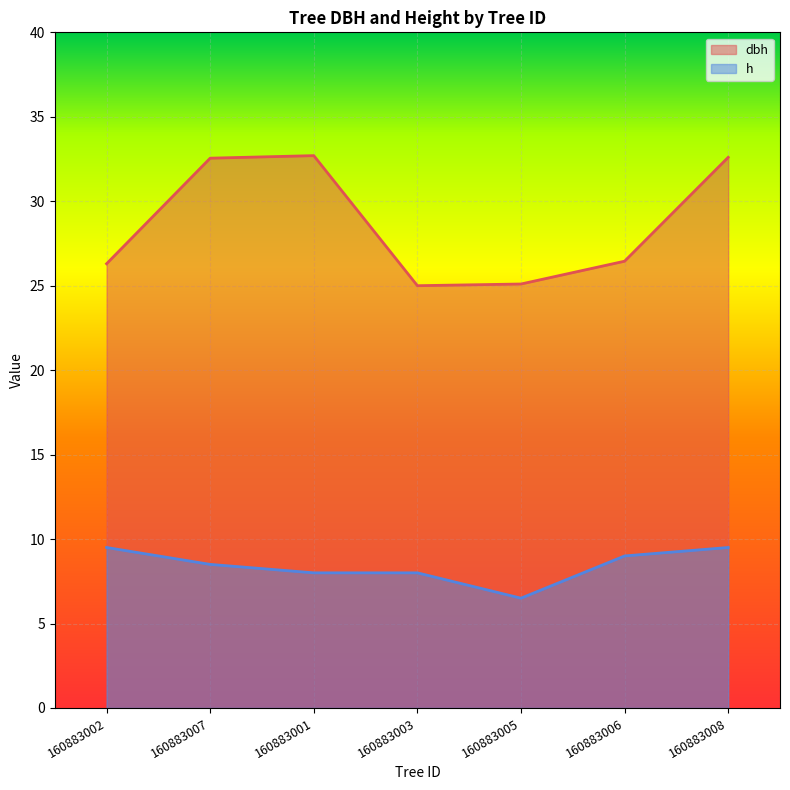

True or false: h and dbh intersect in this chart.

False